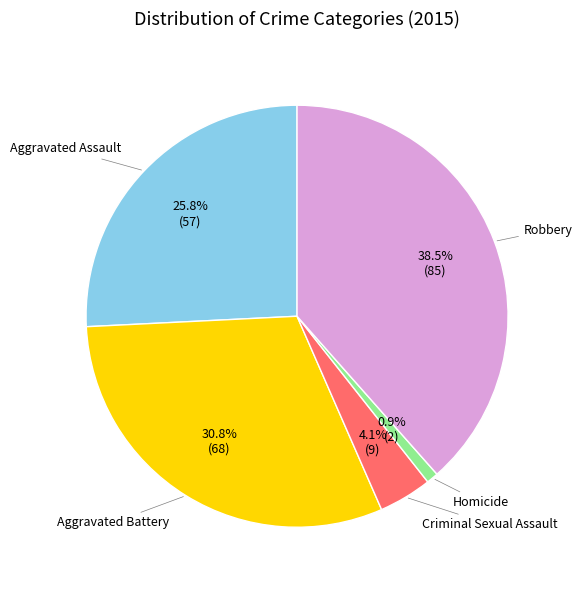

Does any single category account for the majority?

No